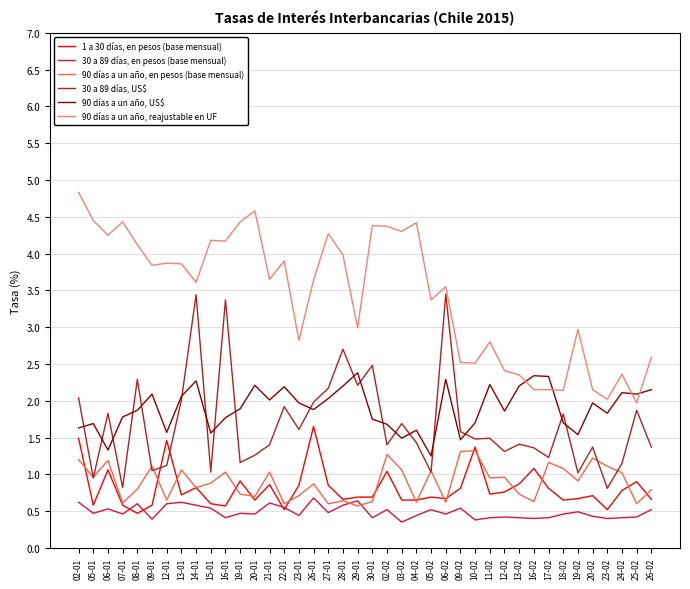

Is the value of 90 días a un año, US$ at 09-01 greater than the value of 90 días a un año, reajustable en UF at 19-01?

No